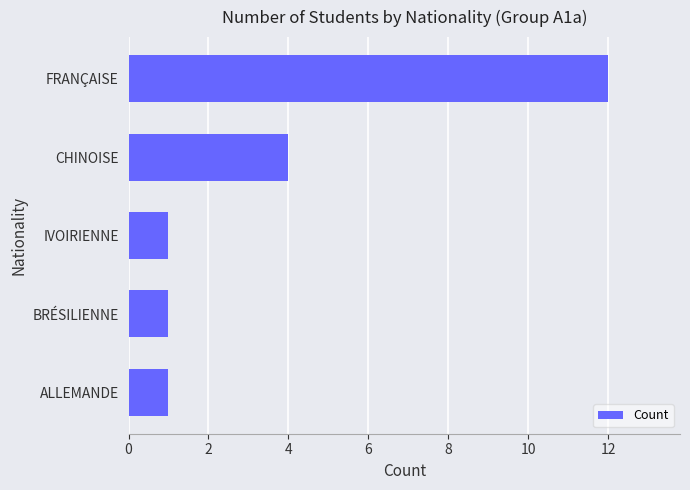

How many values are between 1 and 4?

4